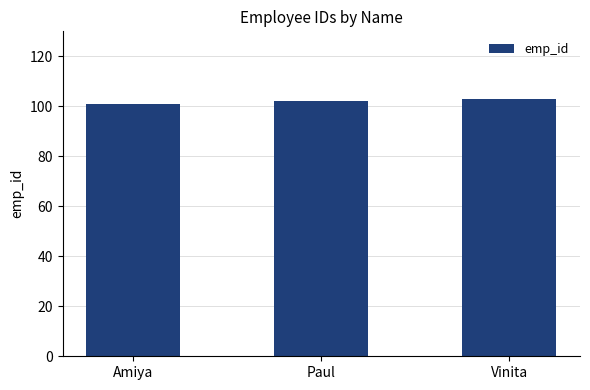

What value does the data have at Vinita?

103